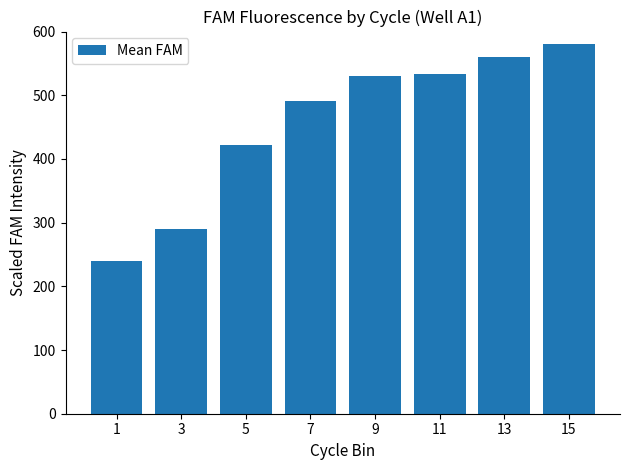

What is the change in value from 3 to 5?

+133.0